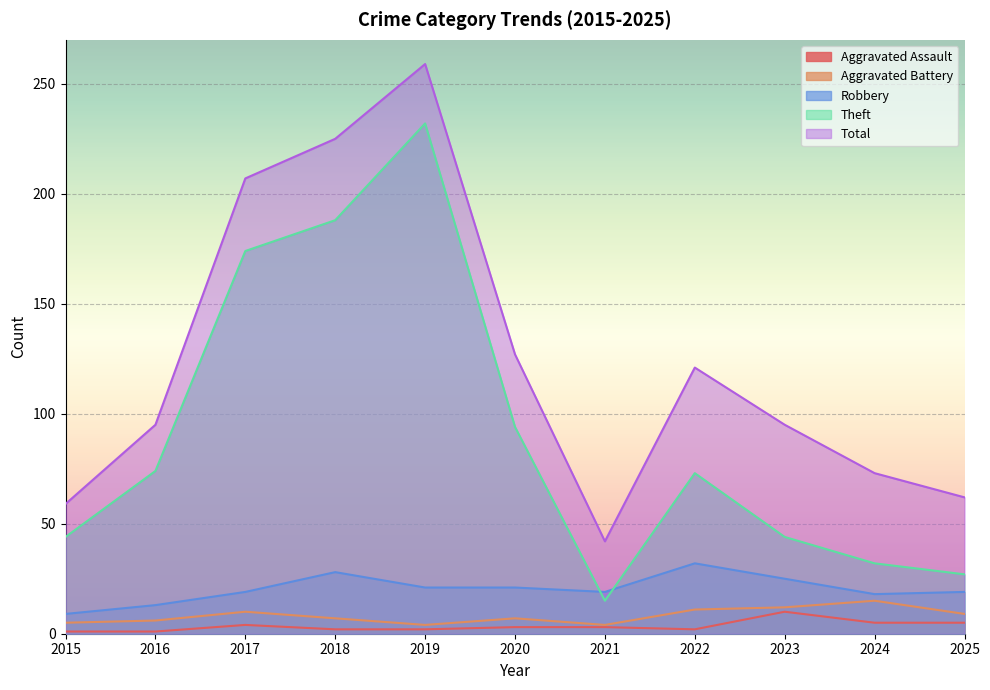

True or false: Theft and Aggravated Assault cross at least once.

False